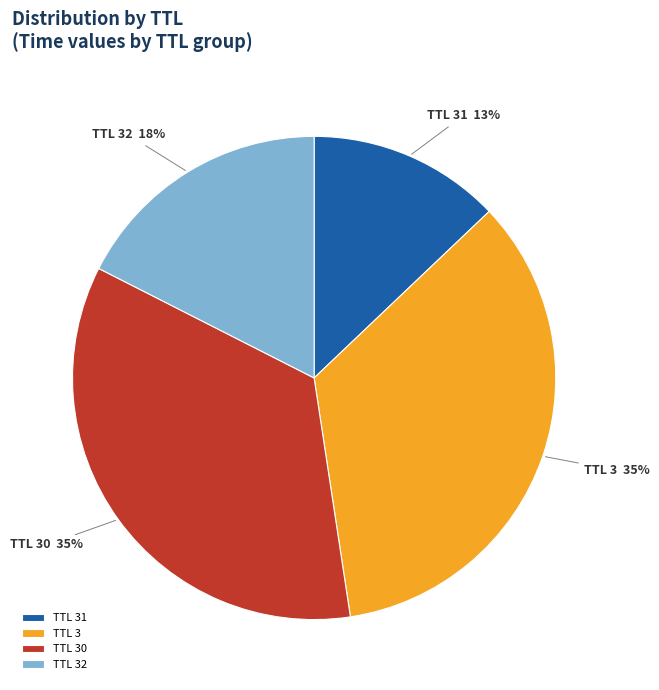

Approximately how many times larger is the value at TTL 3 compared to TTL 31?

2.7